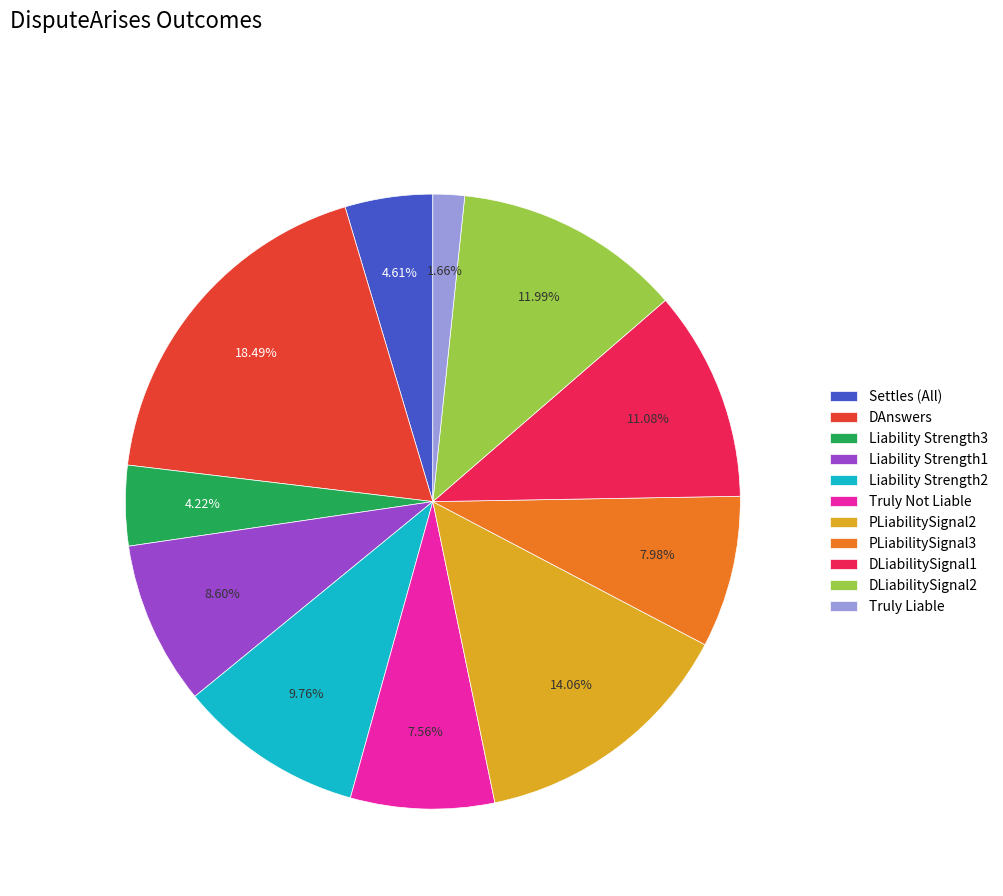

To the nearest percent, what percentage of the pie is Liability Strength2?

10%